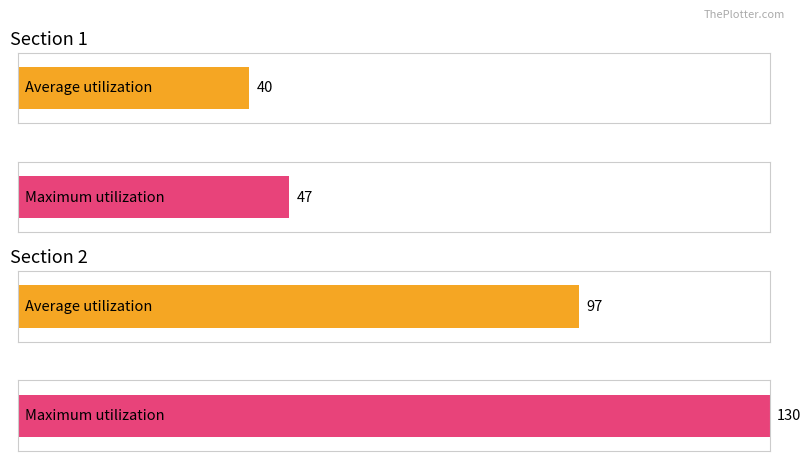

At 4, list the series in order from smallest to largest.

Average utilization, Maximum utilization